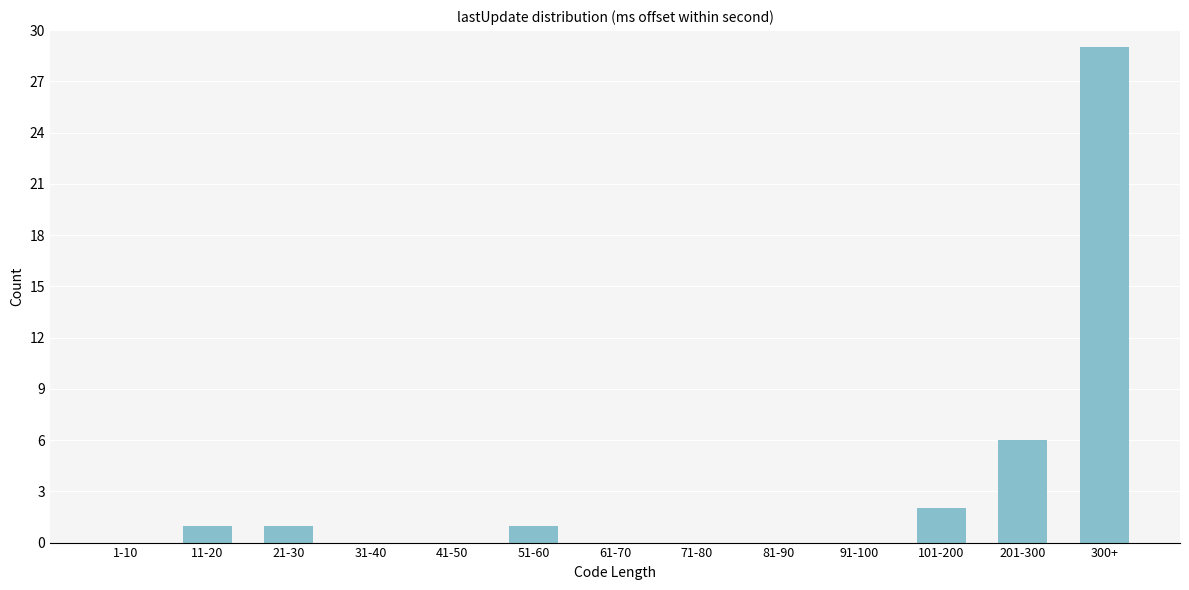

Reading right to left, list all the values displayed in this chart.

300+=29	201-300=6	101-200=2	91-100=0	81-90=0	71-80=0	61-70=0	51-60=1	41-50=0	31-40=0	21-30=1	11-20=1	1-10=0